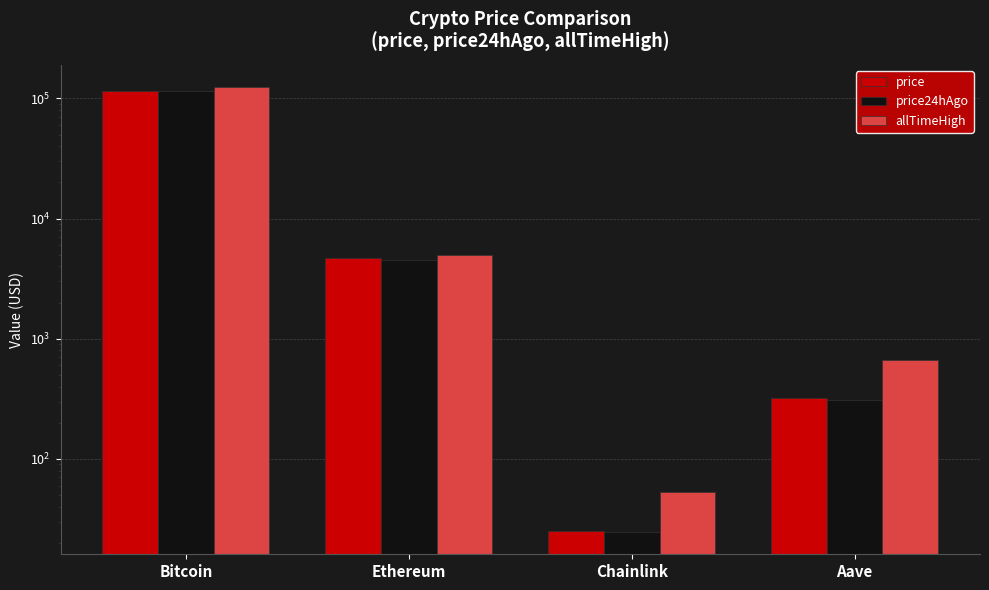

What is the approximate value of price at Aave?

320.0